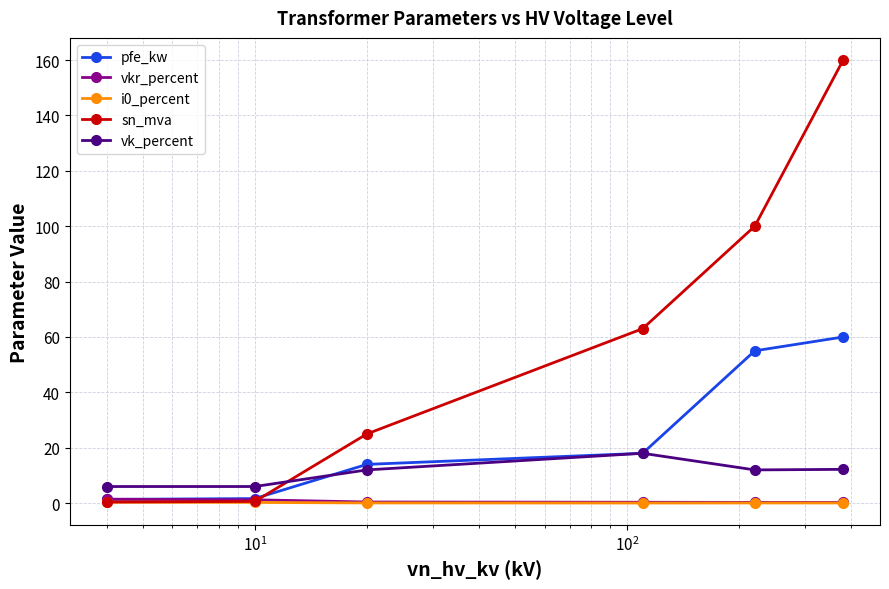

Which series has the largest total across all categories?

sn_mva